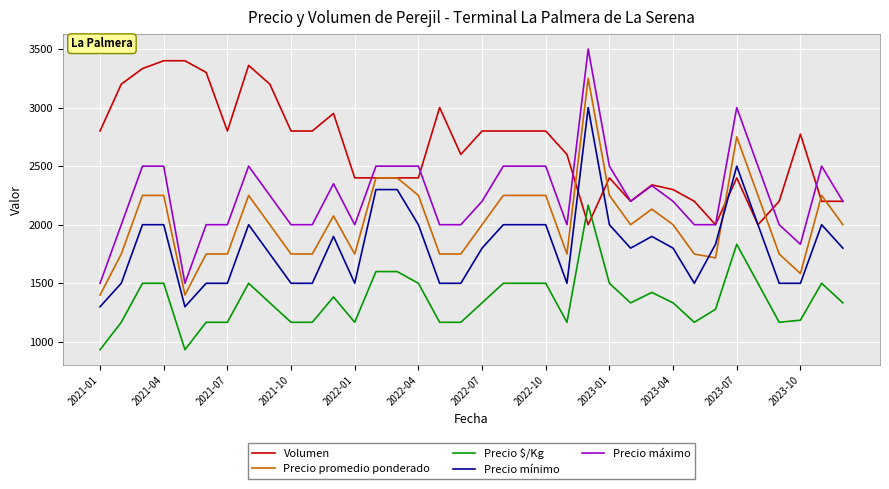

Rank the series by their maximum value, from highest to lowest.

Precio máximo, Volumen, Precio promedio ponderado, Precio mínimo, Precio $/Kg